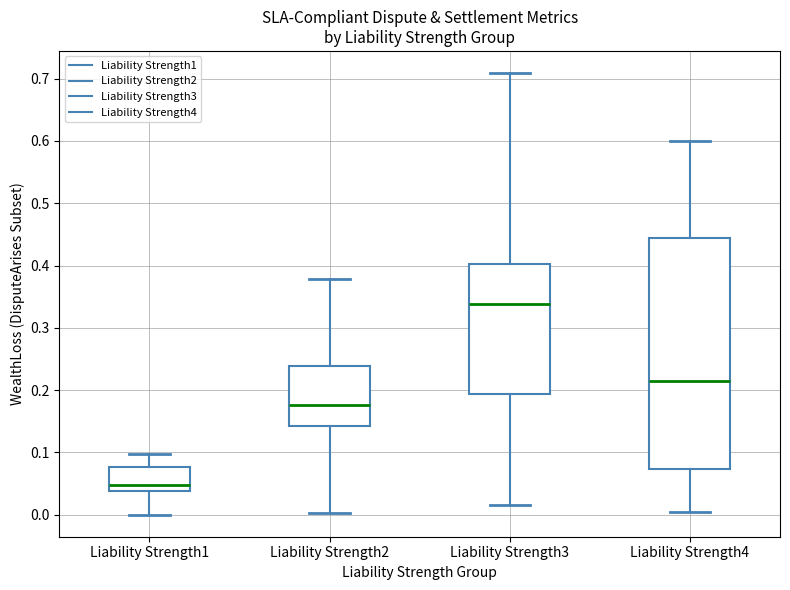

Where does the median line of the box for Liability Strength4 sit on the y-axis? The values are not printed on the chart, so give them approximately, as read against the axis.

0.21